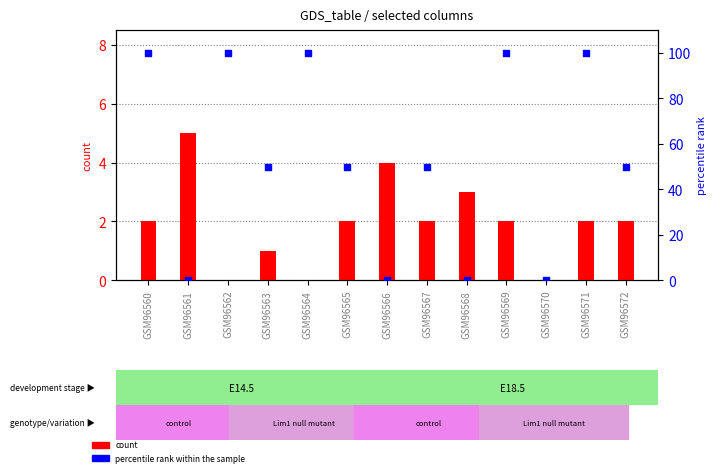

At how many categories does at least one series exceed 67?

5